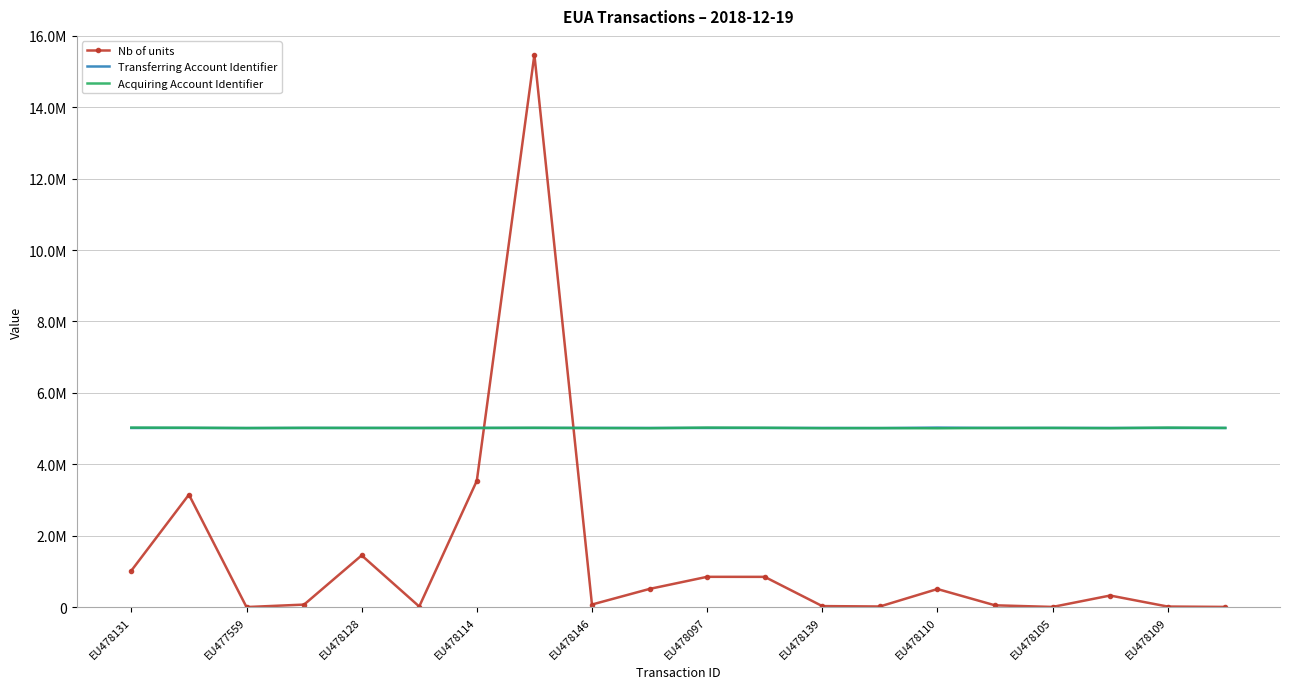

What are all the series names shown in the legend?

Nb of units, Transferring Account Identifier, Acquiring Account Identifier